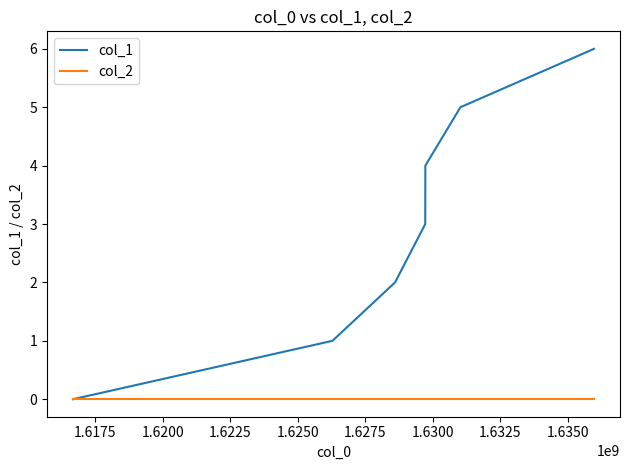

Which series has the largest total across all categories?

col_1